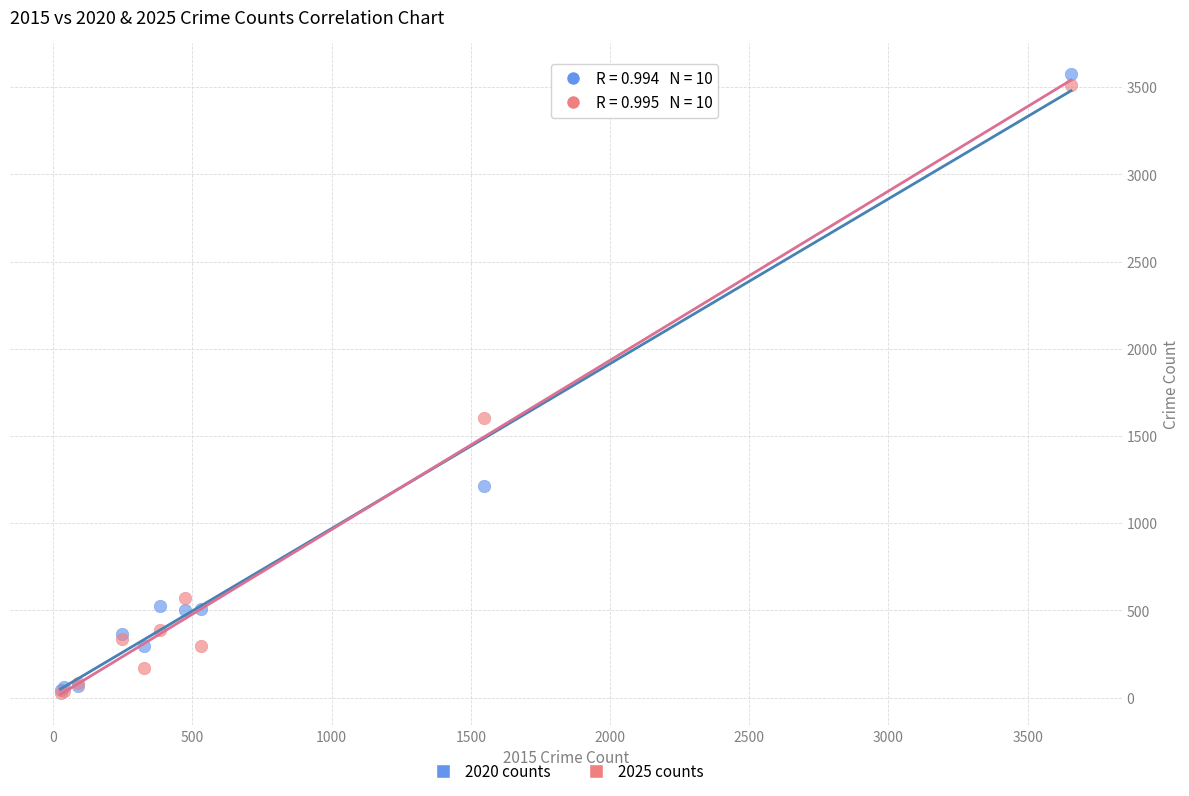

What are all the series names shown in the legend?

2020 counts, 2025 counts